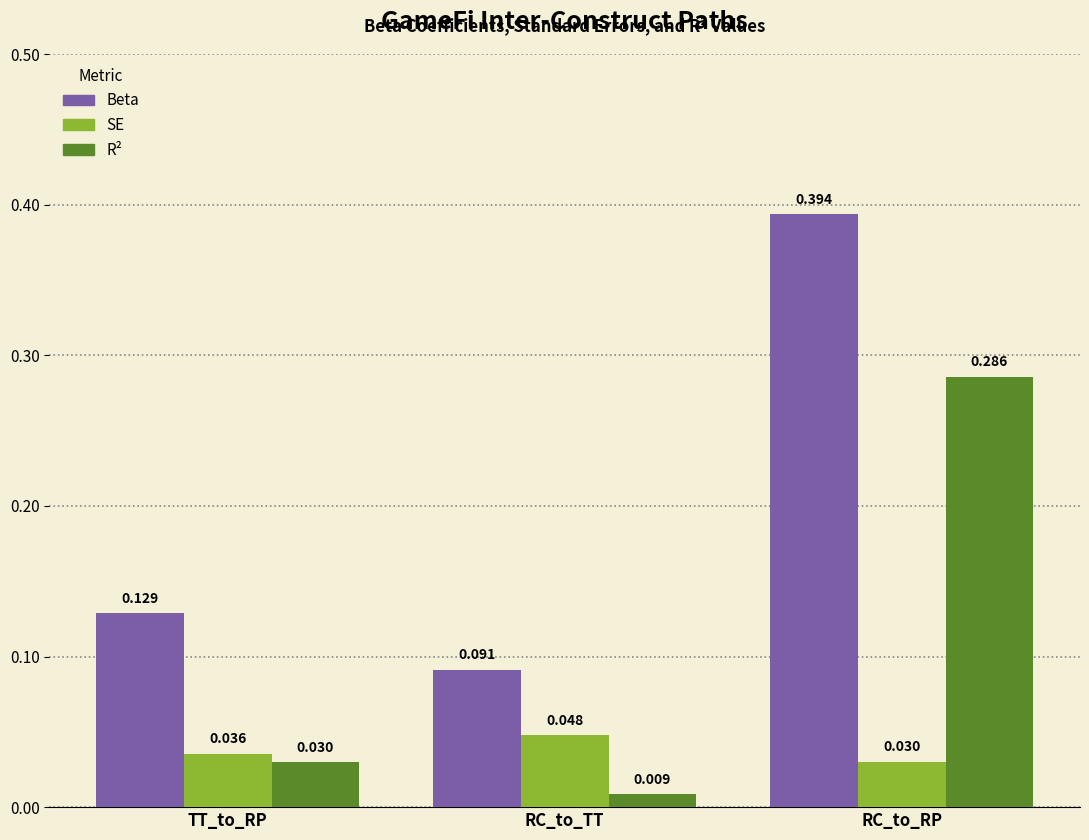

At which category does the chart reach its minimum across all series?

RC_to_TT